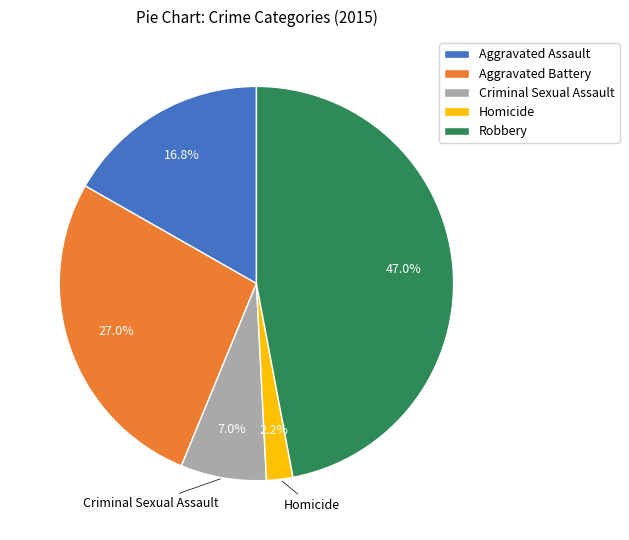

Which category has the smallest portion of the pie?

Homicide